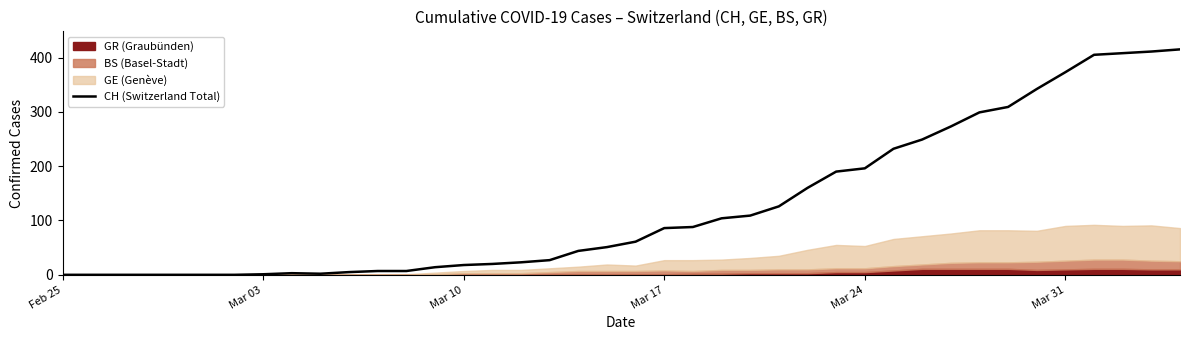

The value of CH (Switzerland Total) at Mar 10 is 18. True or false?

True